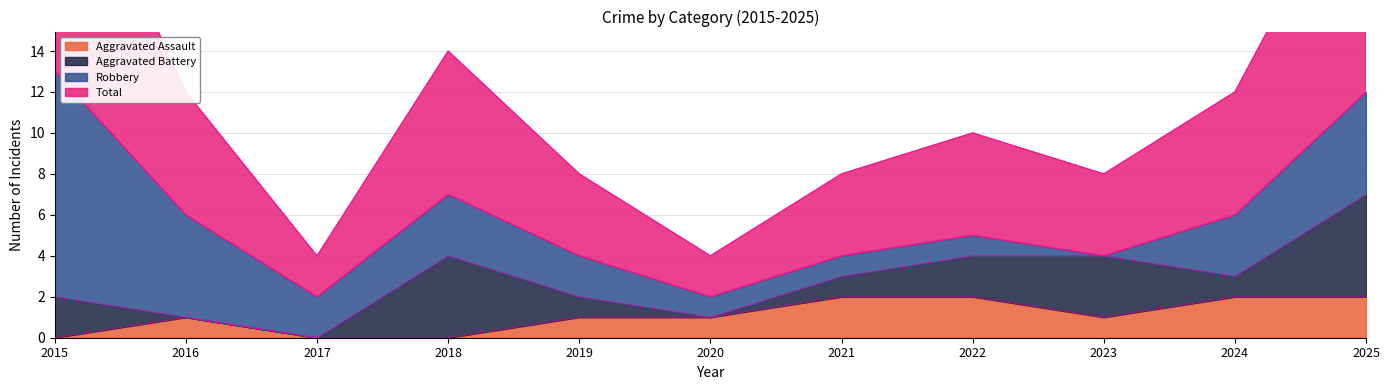

Is it true that Aggravated Assault equals 0 at 2015?

True